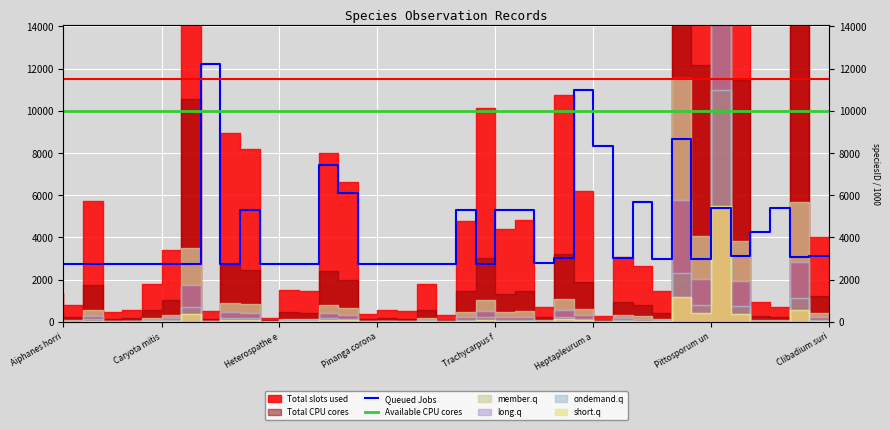

How many data points are above 2986?

21